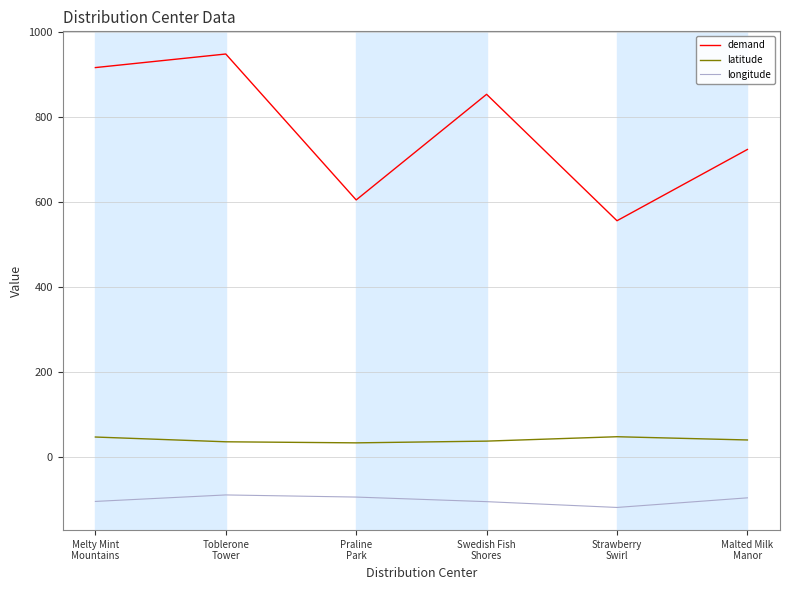

What is the minimum value for longitude?

-119.9